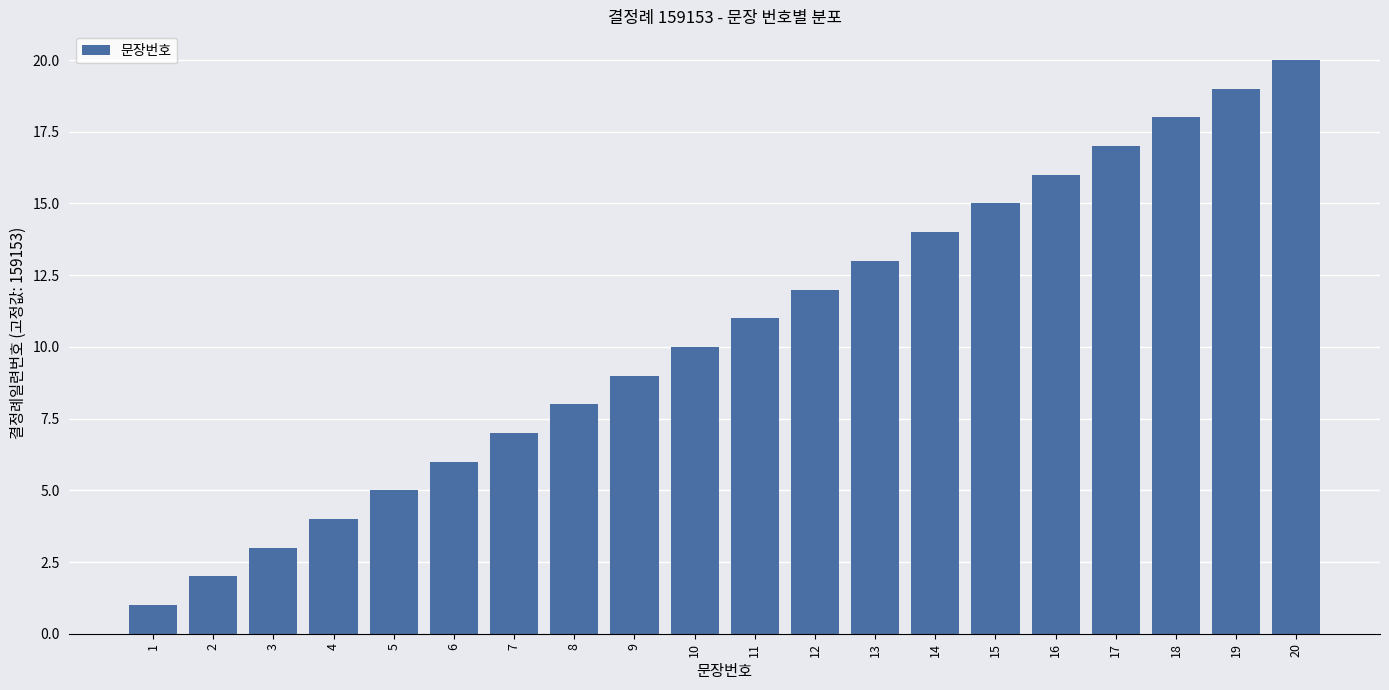

What is the maximum value shown in the chart?

20